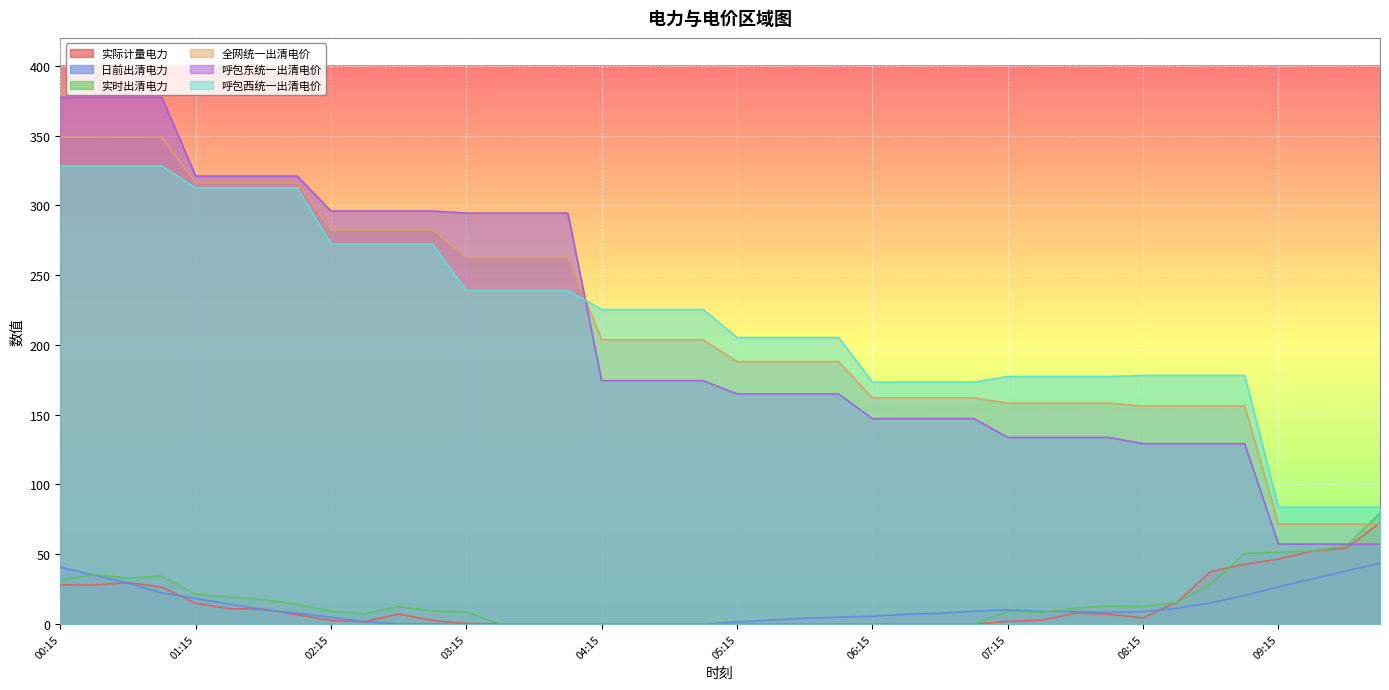

Is the value of 全网统一出清电价 at 07:15 greater than the value of 呼包东统一出清电价 at 08:45?

Yes